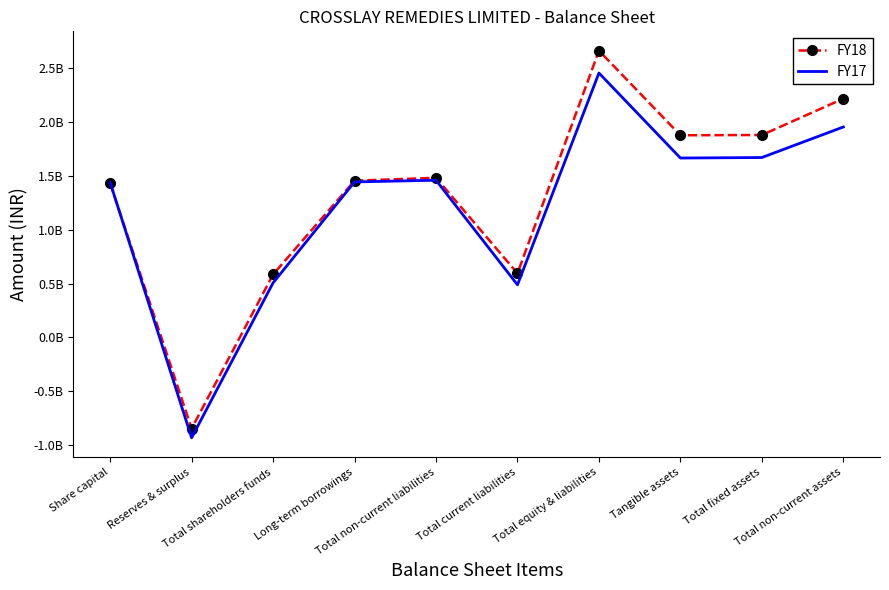

True or false: FY18 has a value of 1456100000 at Long-term borrowings.

True